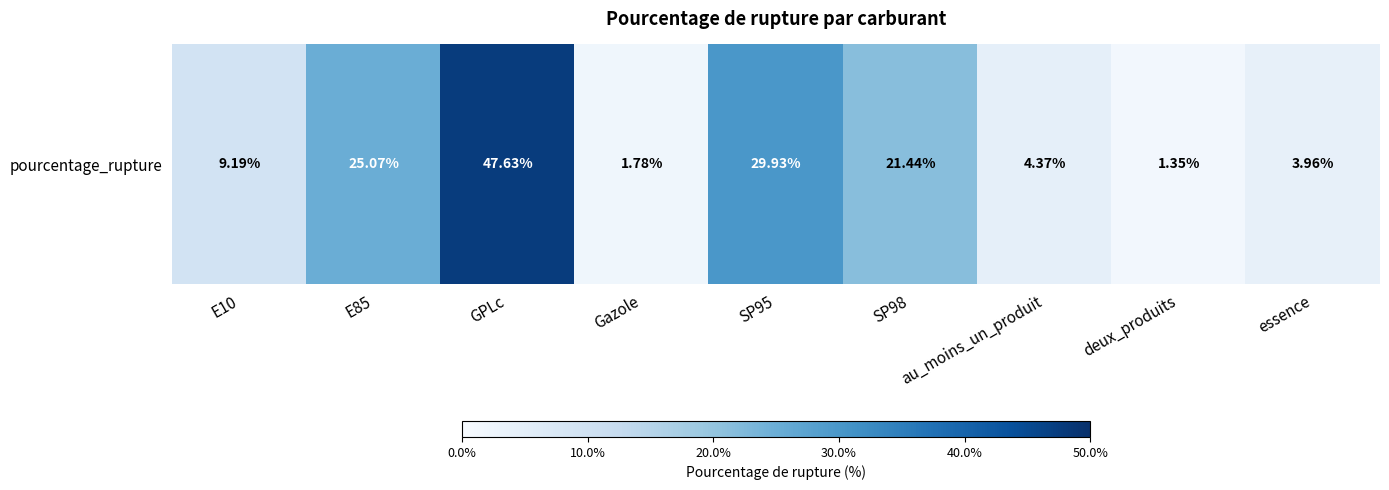

What value does the data have at au_moins_un_produit?

4.4